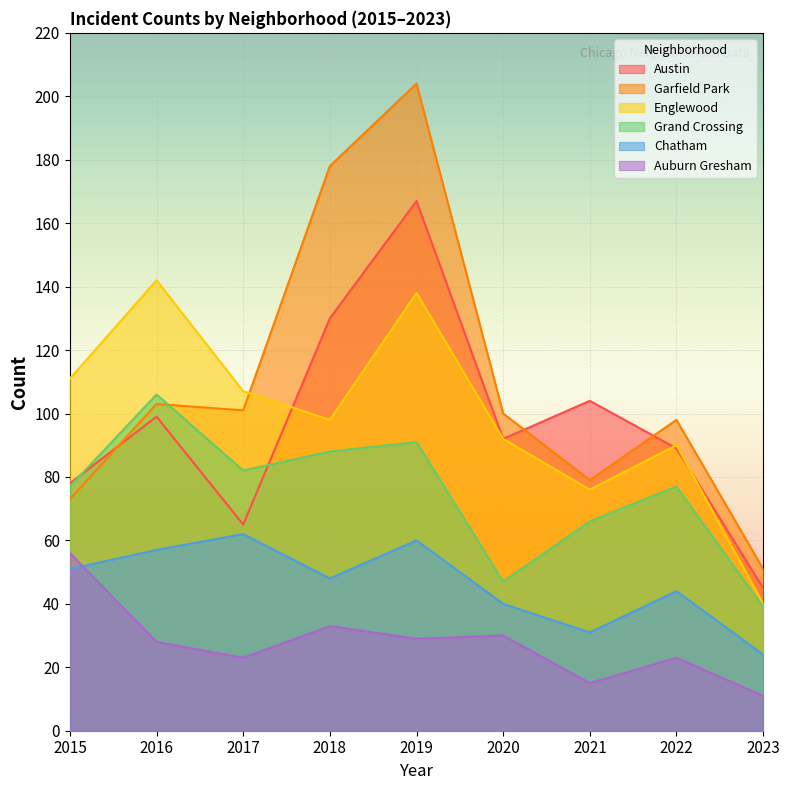

Rank the series at 2019 from lowest to highest value.

Auburn Gresham, Chatham, Grand Crossing, Englewood, Austin, Garfield Park